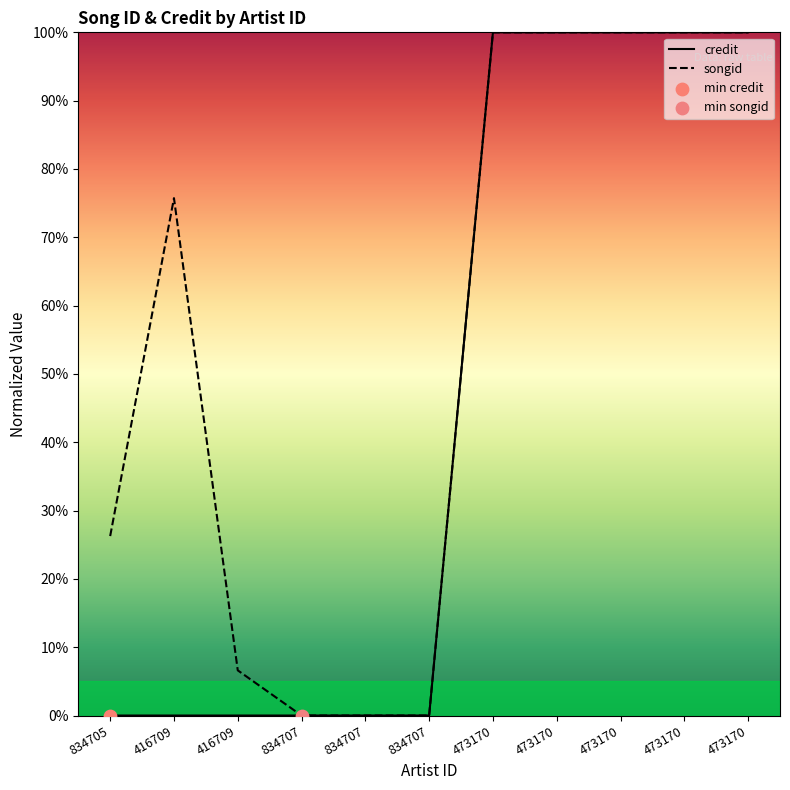

What is the total value across all series at 473170?

200.0